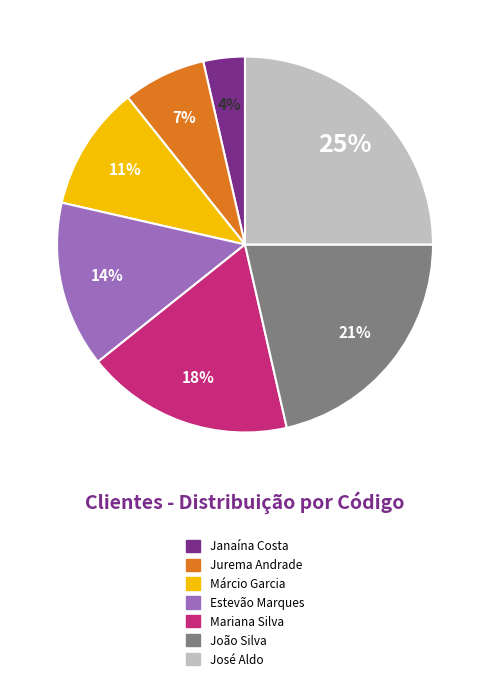

To the nearest percent, what percentage of the pie is Estevão Marques?

14%